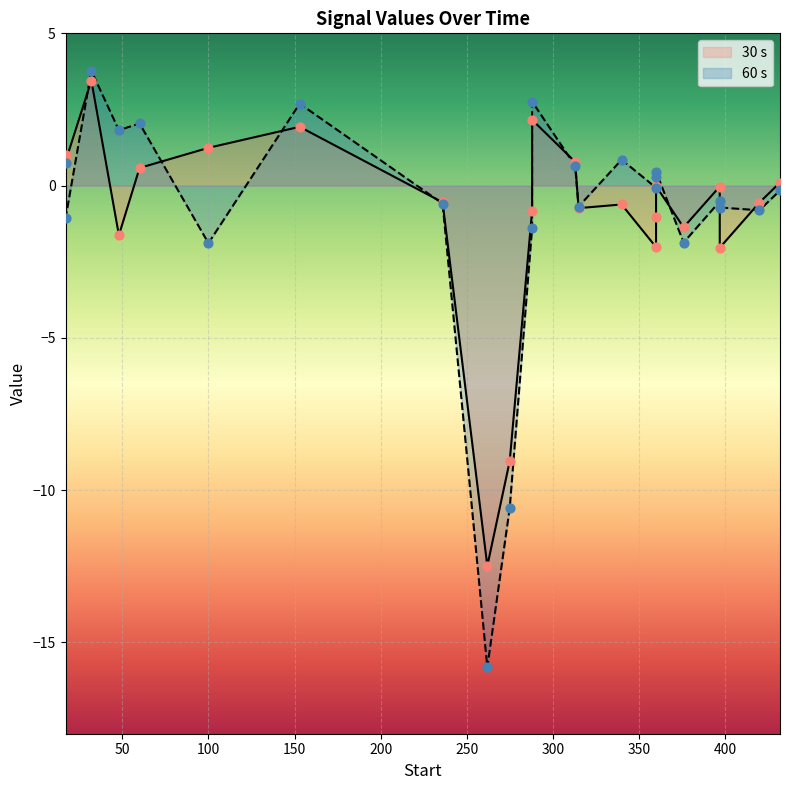

What is the total value across all series at 17?

1.8